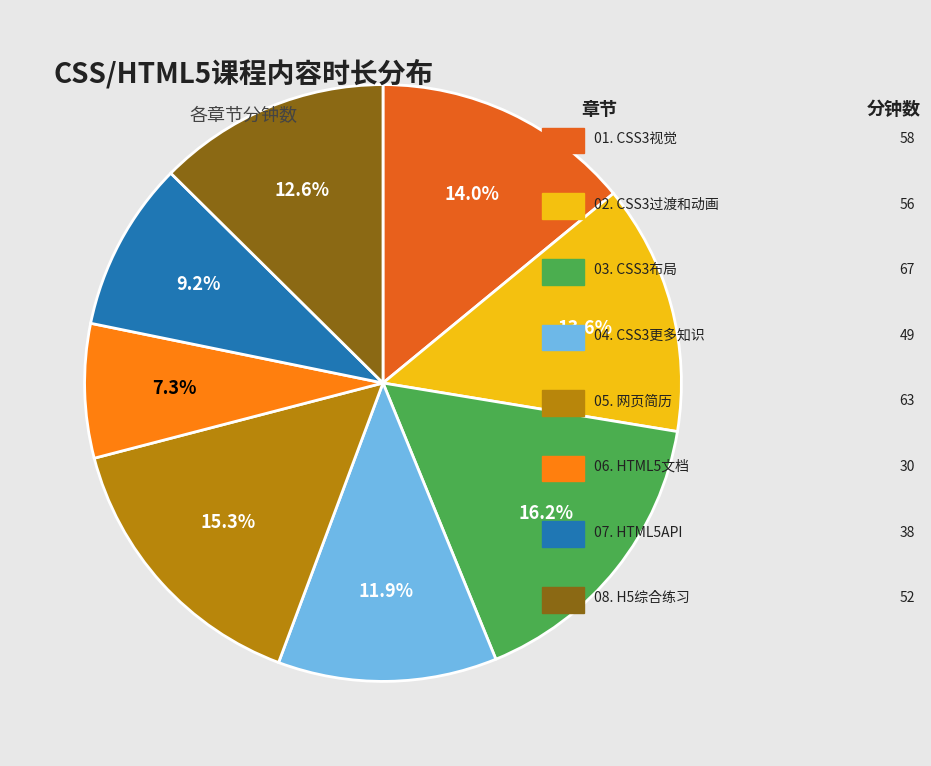

To the nearest percent, what is the average slice percentage?

12%